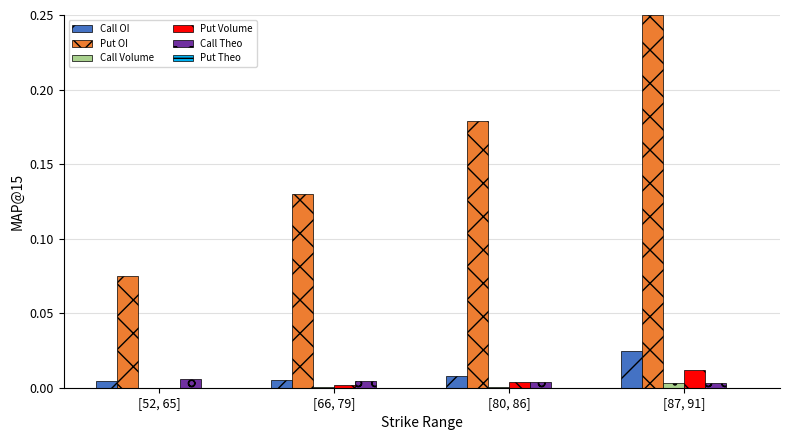

At which category is the sum across all series the highest?

[87, 91]